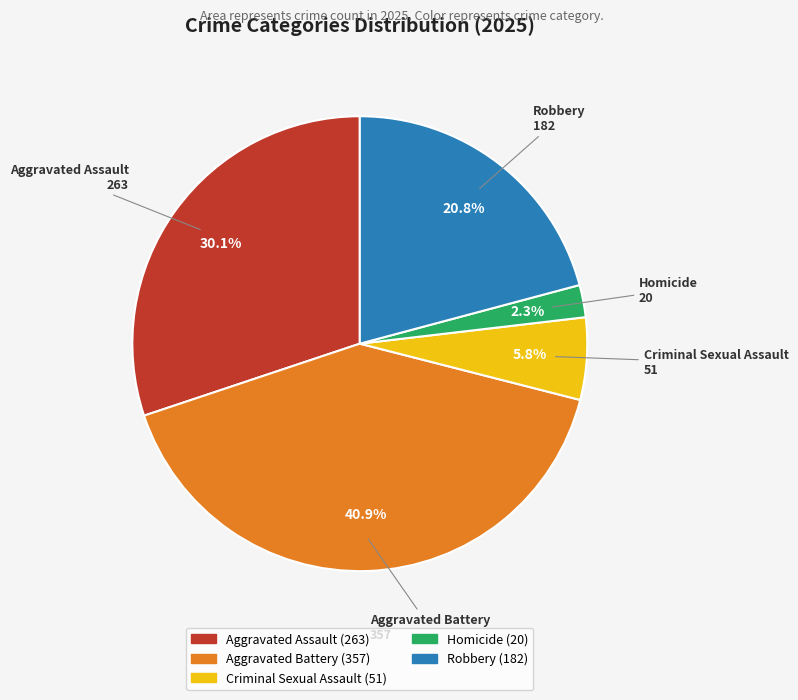

True or false: Criminal Sexual Assault accounts for 1% of the total.

False